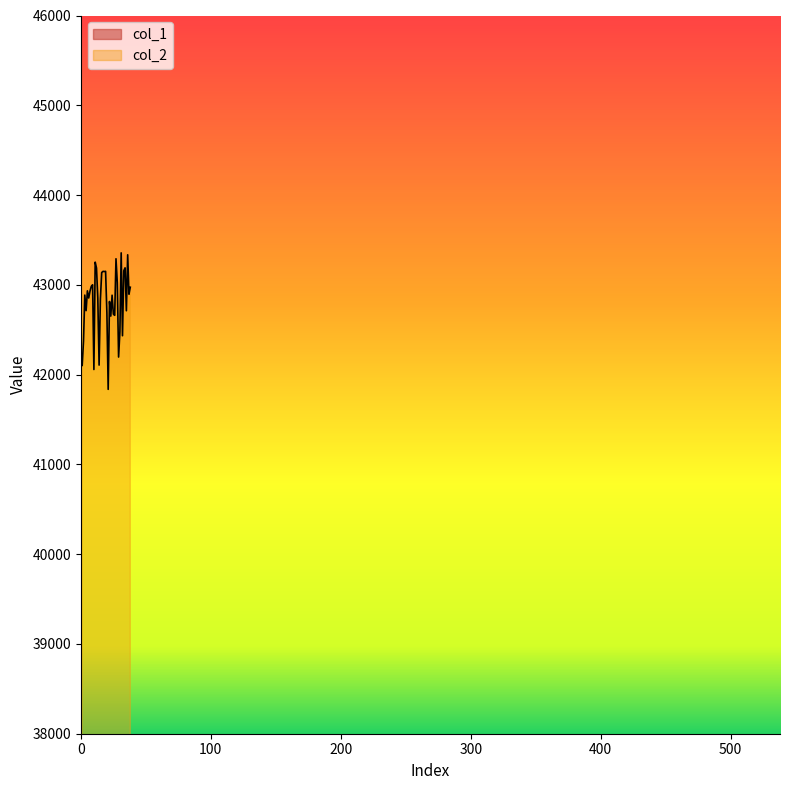

What is the difference between the highest and lowest values at 21?

30120.3